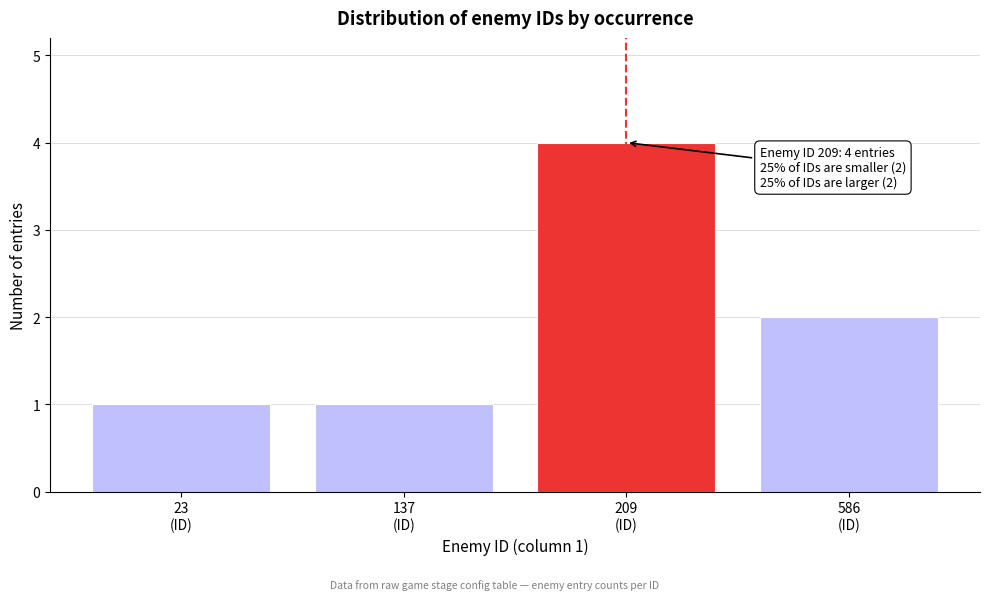

Reading left to right, extract all data points from this chart.

1	1	4	2